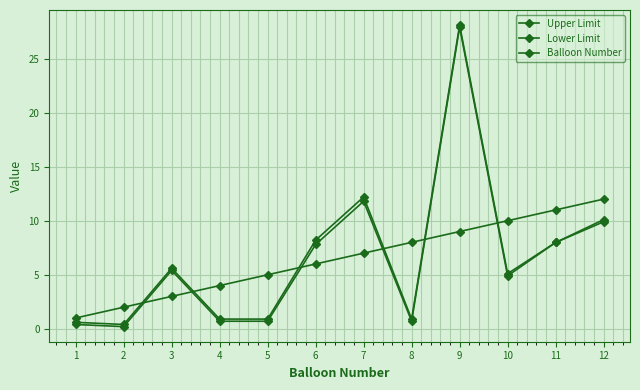

At 5, list the series in order from largest to smallest.

Balloon Number, Upper Limit, Lower Limit